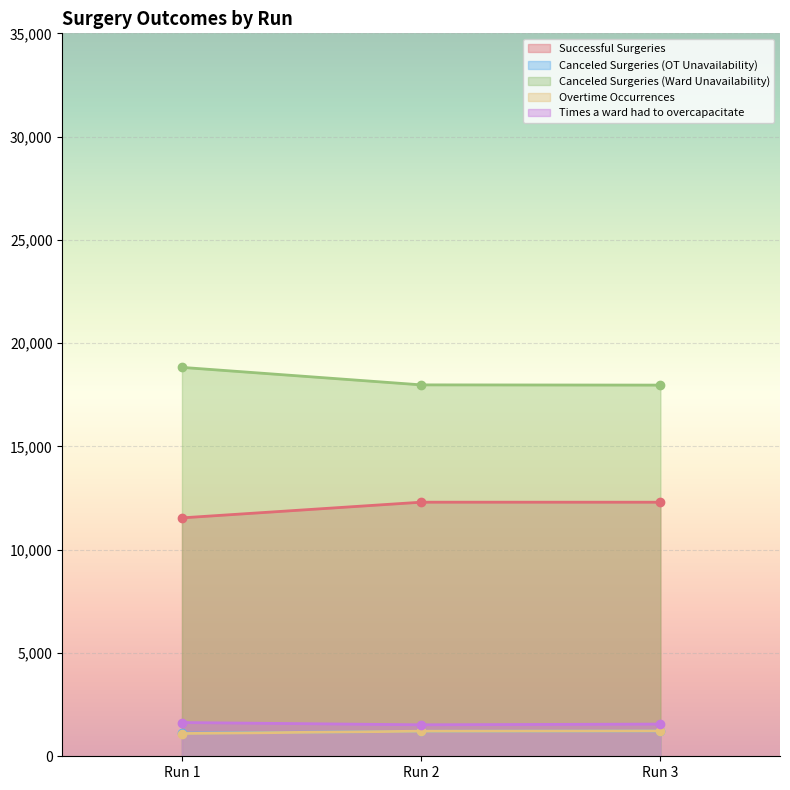

True or false: Overtime Occurrences has a value of 1227 at Run 3.

True